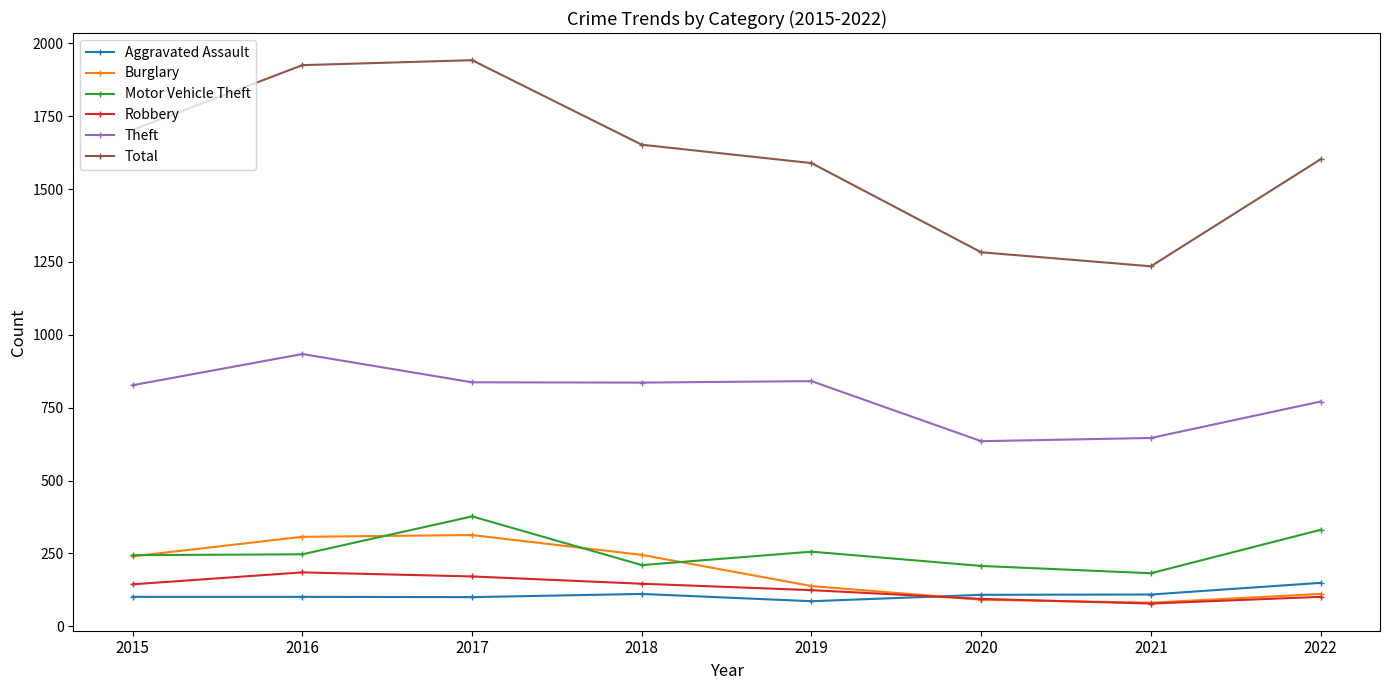

What is the maximum value shown in the chart?

1942